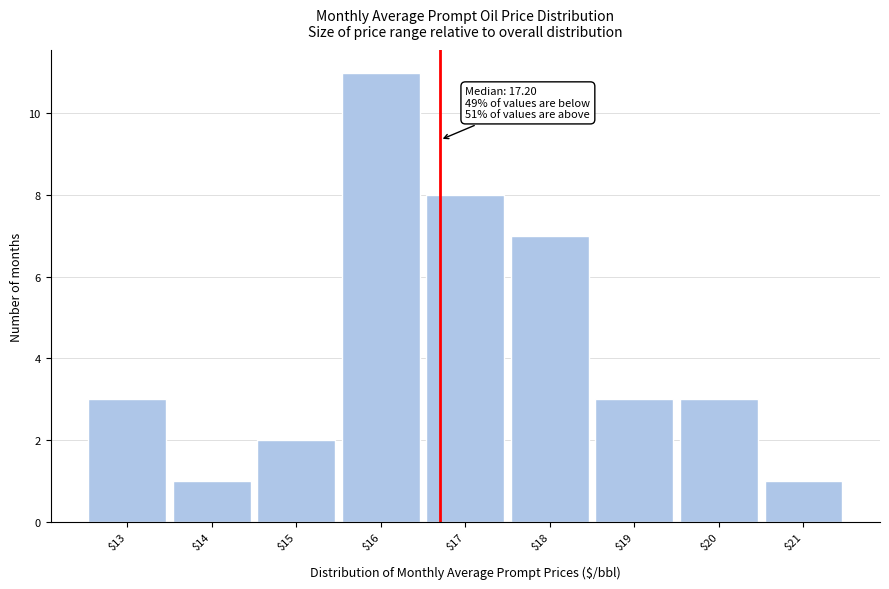

Reading left to right, extract all data points from this chart.

3	1	2	11	8	7	3	3	1